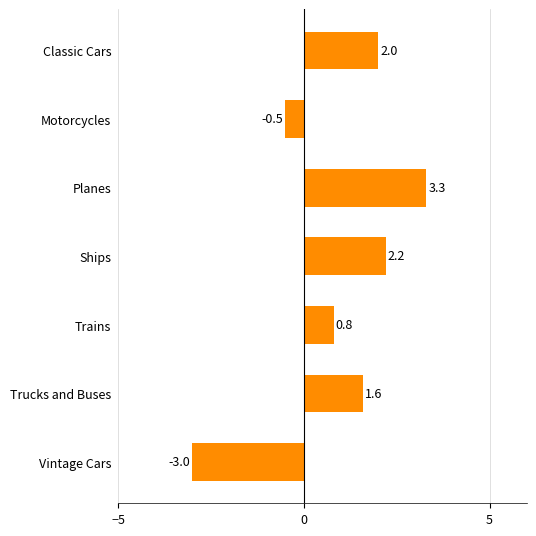

What is the difference between the maximum and minimum values?

6.3